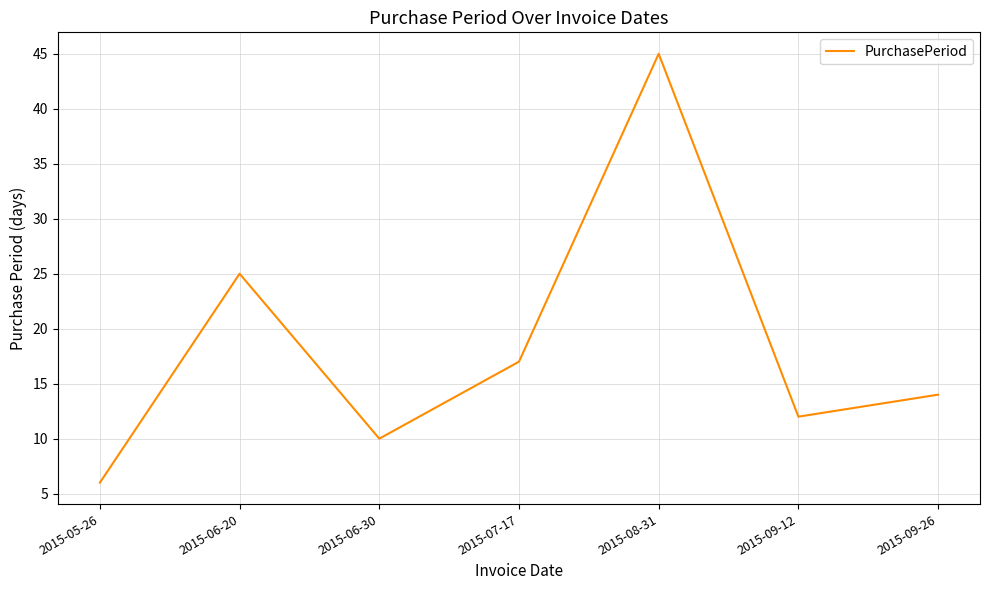

The chart shows a value of 14 at 2015-06-30. True or false?

False